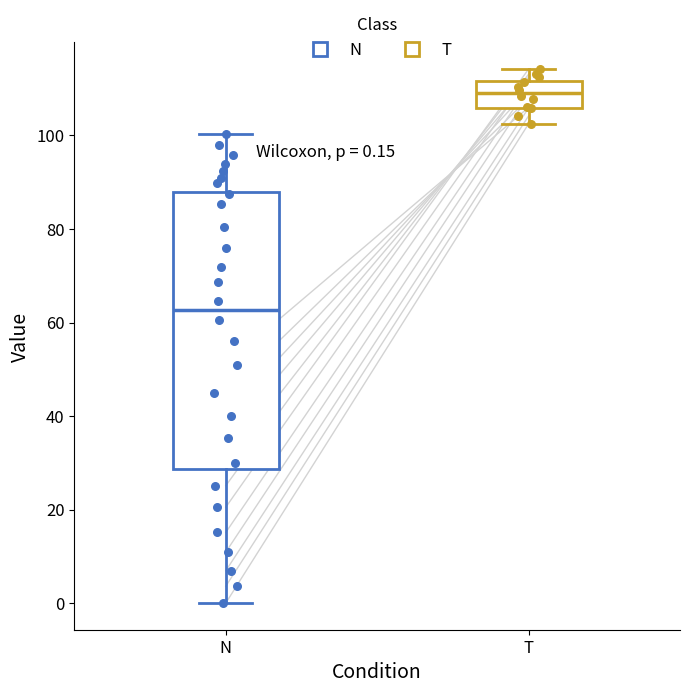

Which box has the lowest median line?

N